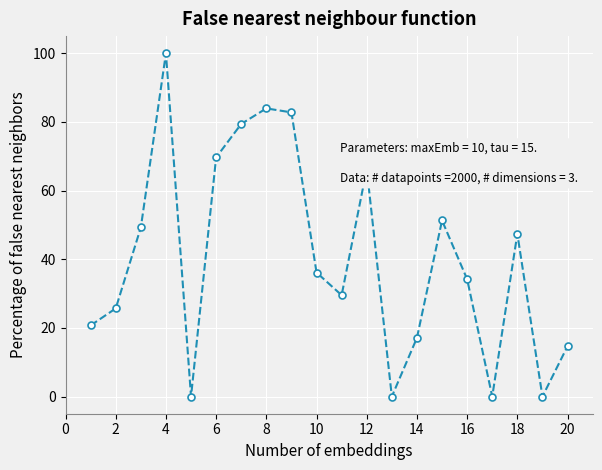

Is this an area chart (filled region under the line)?

No